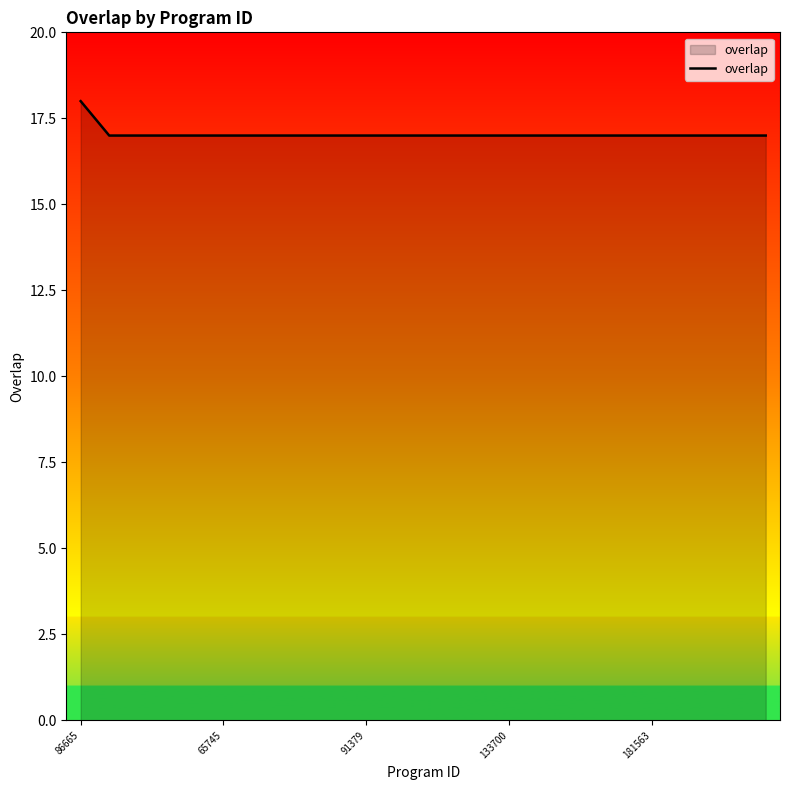

What is the minimum value shown in the chart?

17